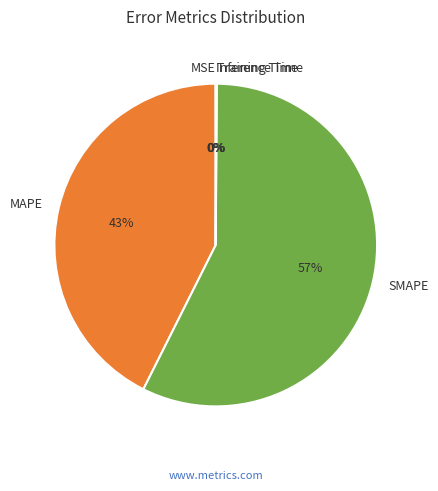

Between SMAPE and MAPE, which is larger?

SMAPE